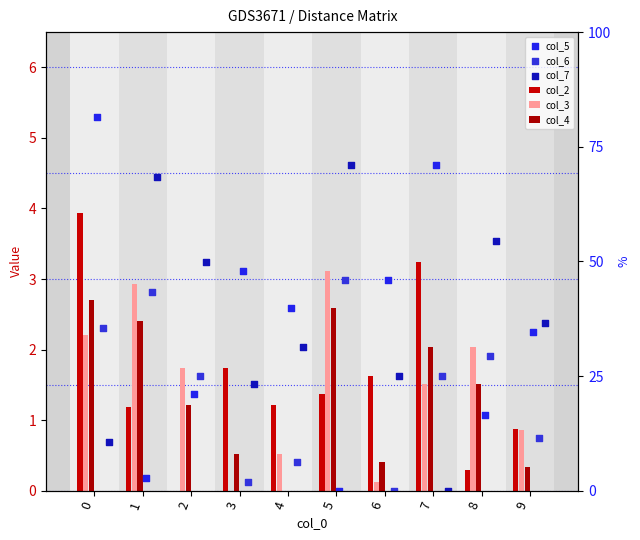

Which series has the largest total across all categories?

col_7